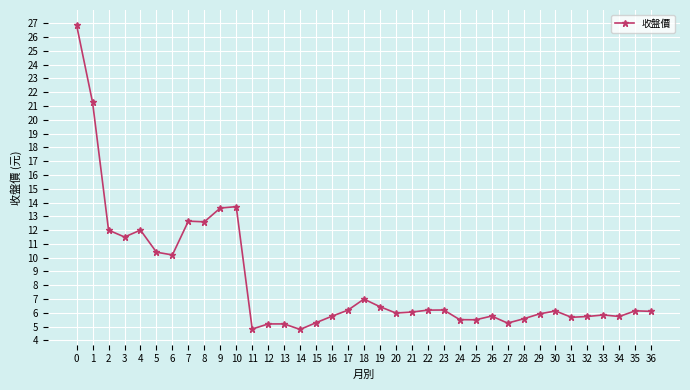

What is the sum of all values?

306.9